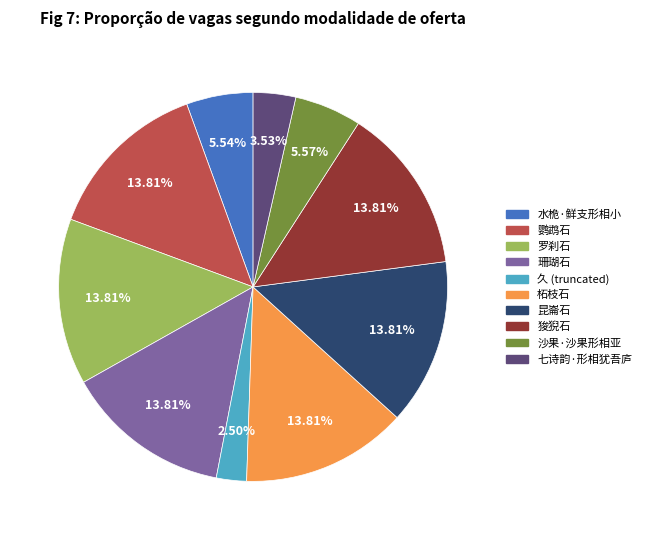

Does any single category account for the majority?

No